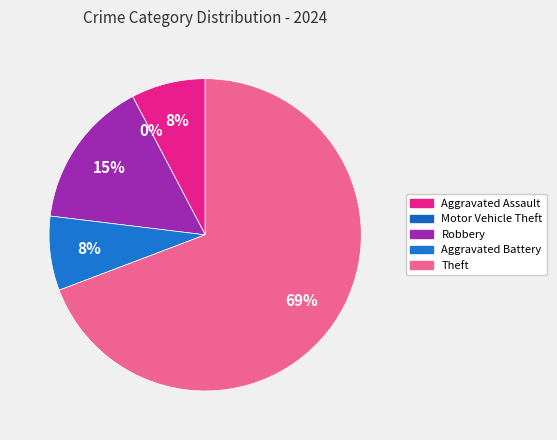

To the nearest percent, what percentage of the pie is Aggravated Assault?

8%